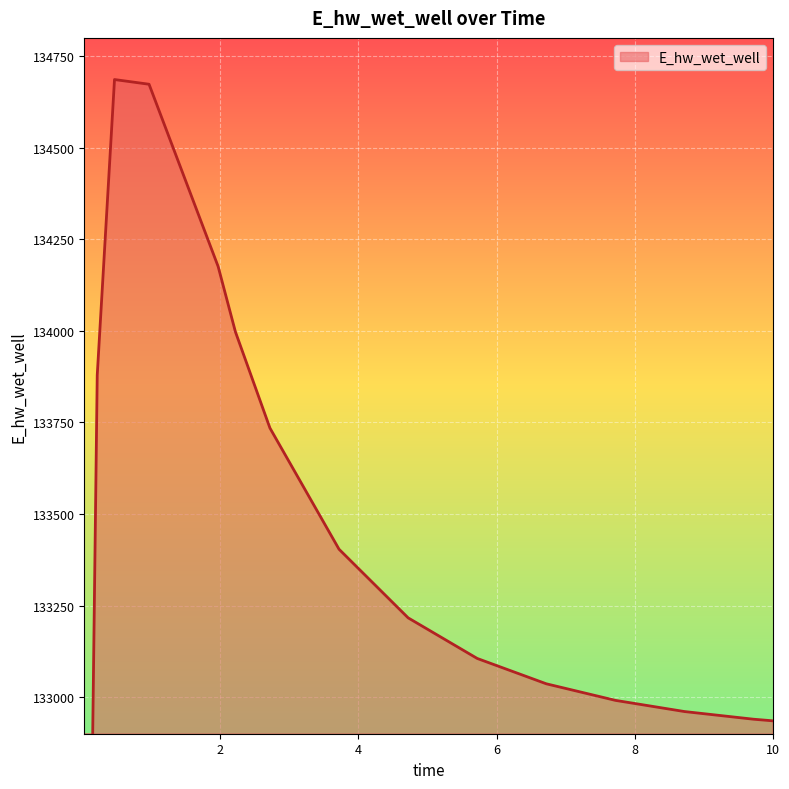

Is it true that the value at 0.21875 is 217084.0?

False